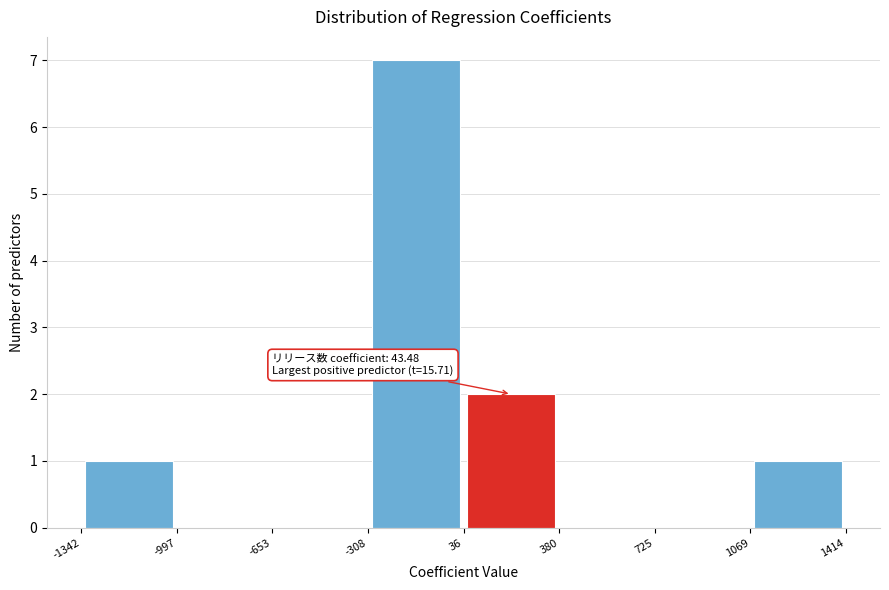

Over which range of the x-axis is the bar tallest?

-308 to 36